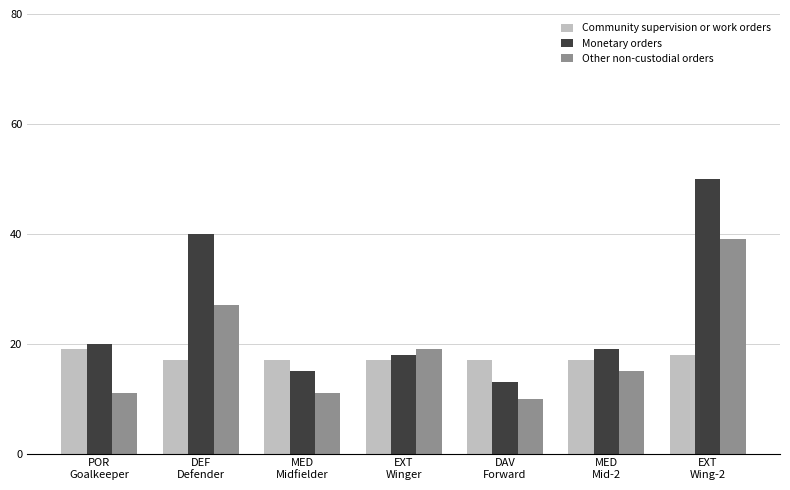

At POR
Goalkeeper, list the series in order from largest to smallest.

Monetary orders, Community supervision or work orders, Other non-custodial orders